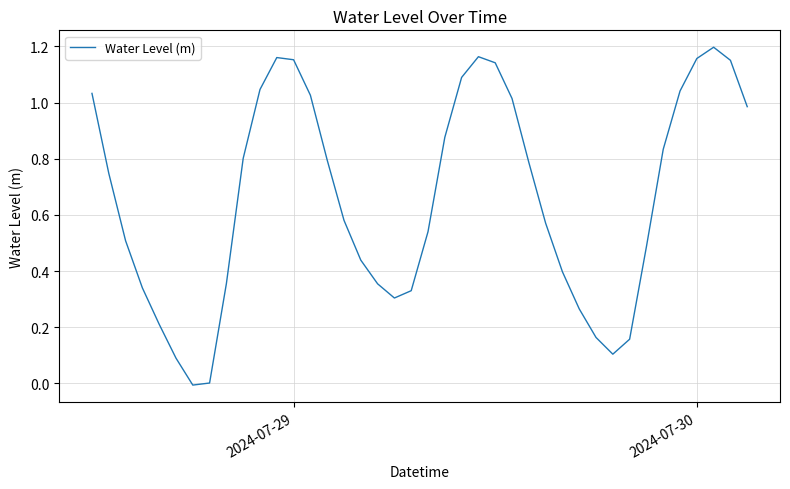

How many lines are shown in the chart?

1